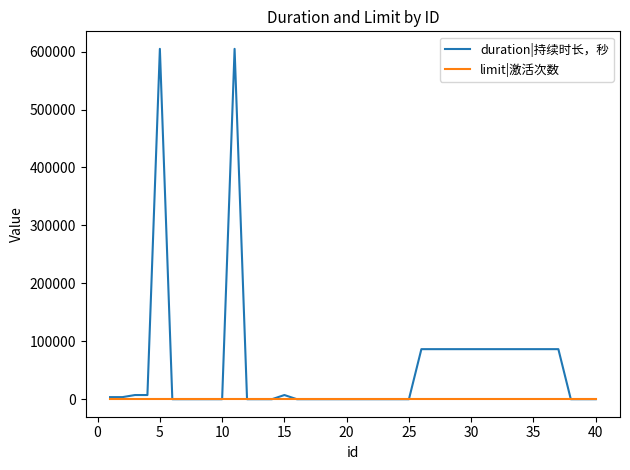

Which series has the largest range (max minus min)?

duration|持续时长，秒